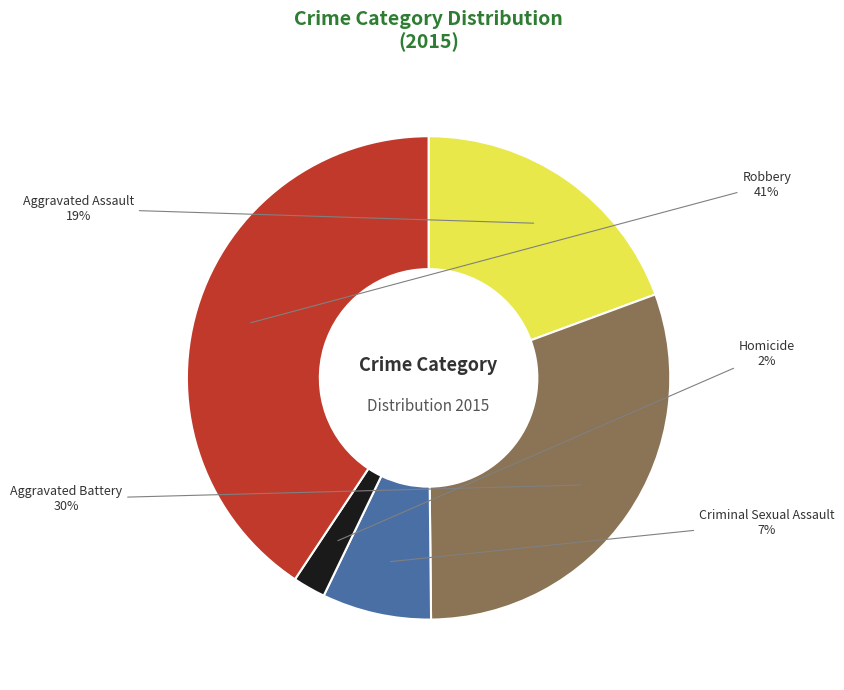

The Aggravated Assault slice represents 19% of the pie. True or false?

True